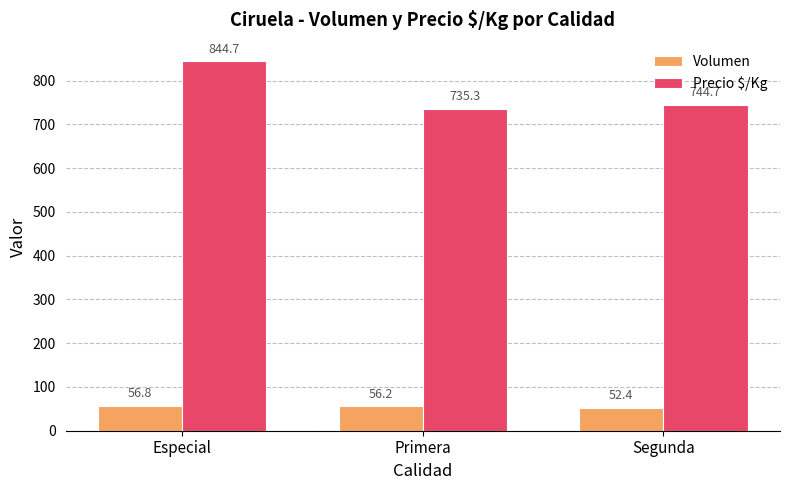

The value of Volumen at Segunda is 88.4. True or false?

False